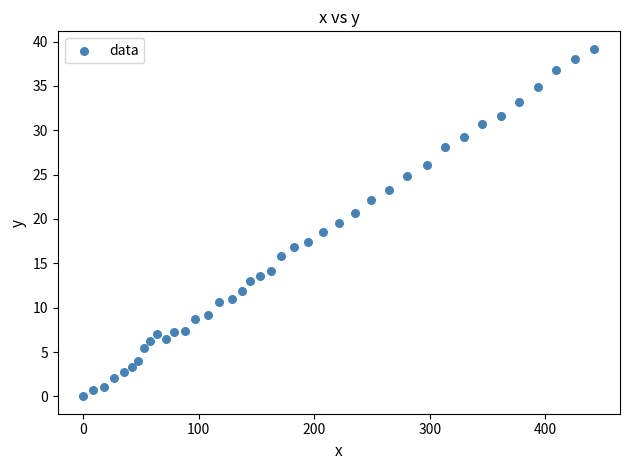

What is the range of X values (max minus min)?

442.4